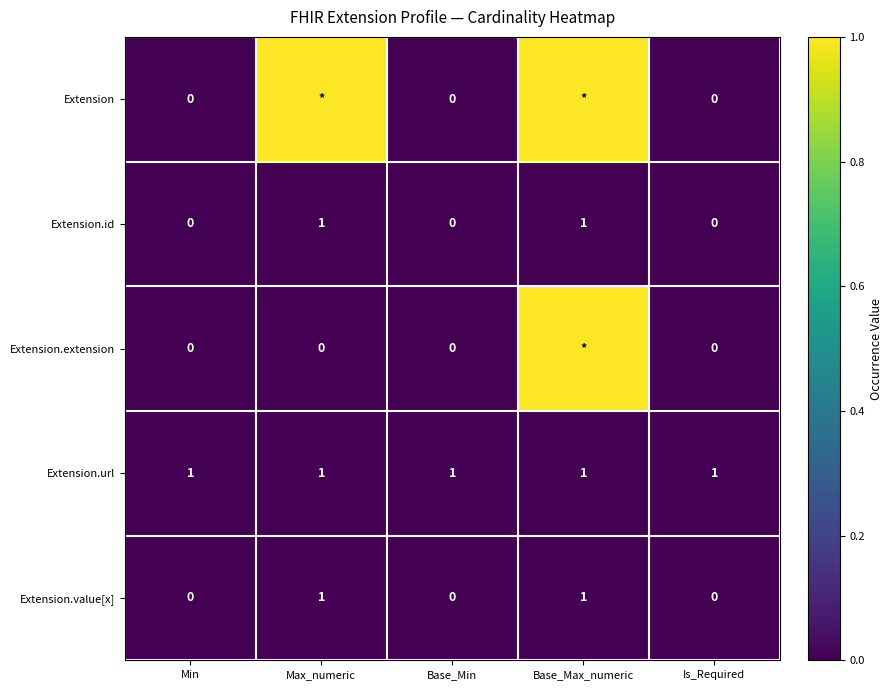

How many values in Extension.id are above zero?

2